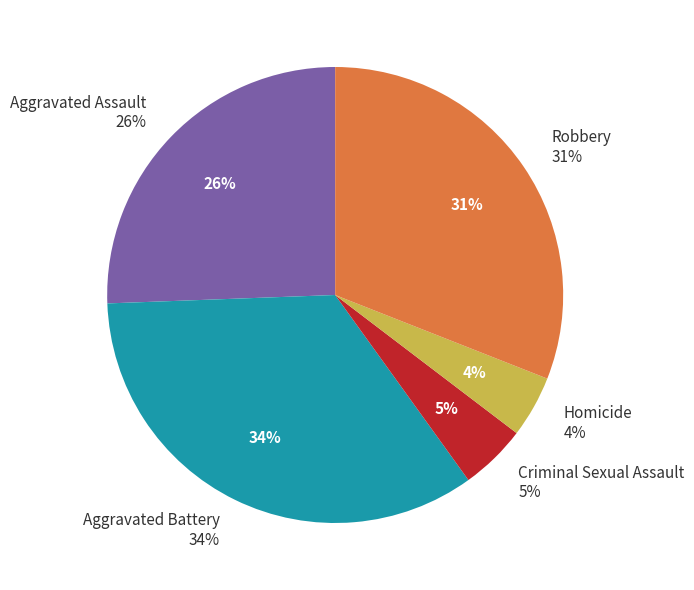

The Criminal Sexual Assault slice represents 1% of the pie. True or false?

False